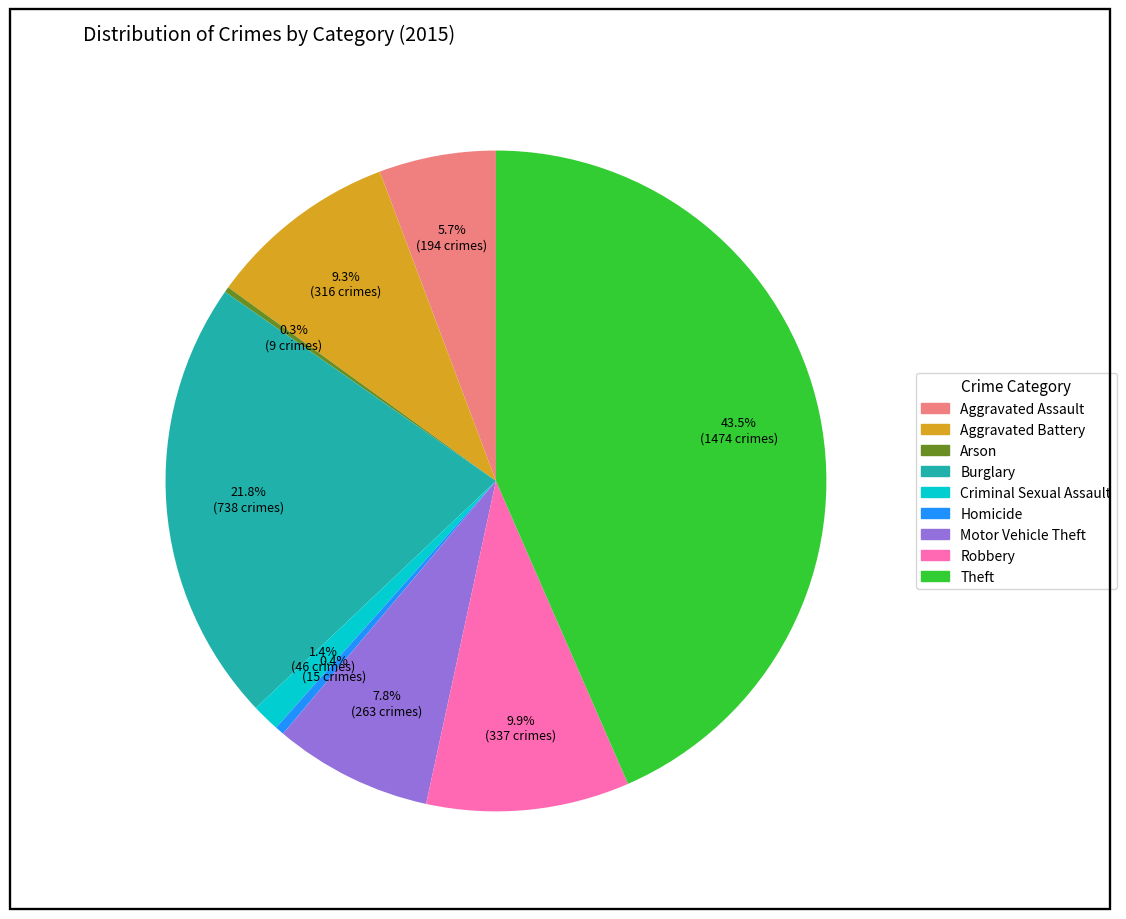

To the nearest percent, what is the difference between the Burglary and Robbery slice percentages?

12%